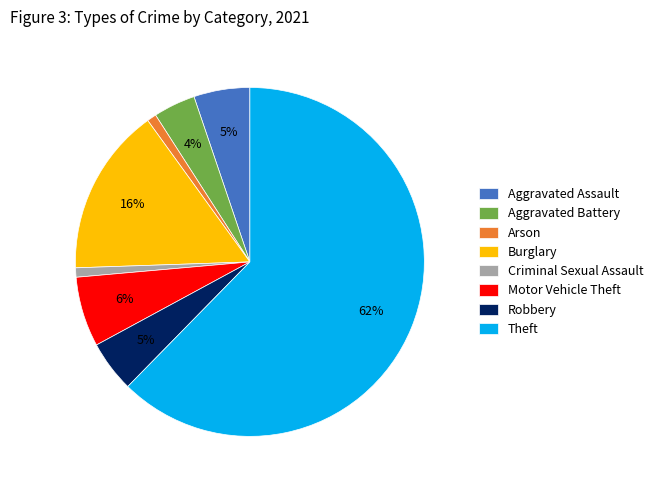

To the nearest percent, what is the combined percentage of Burglary and Motor Vehicle Theft?

22%